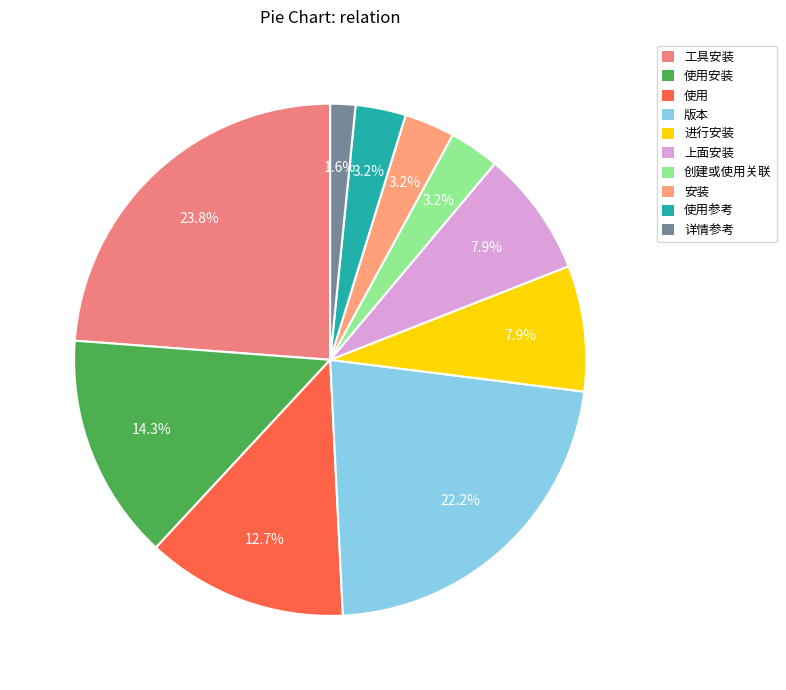

To the nearest percent, what is the difference between the largest and smallest slice percentages?

22%